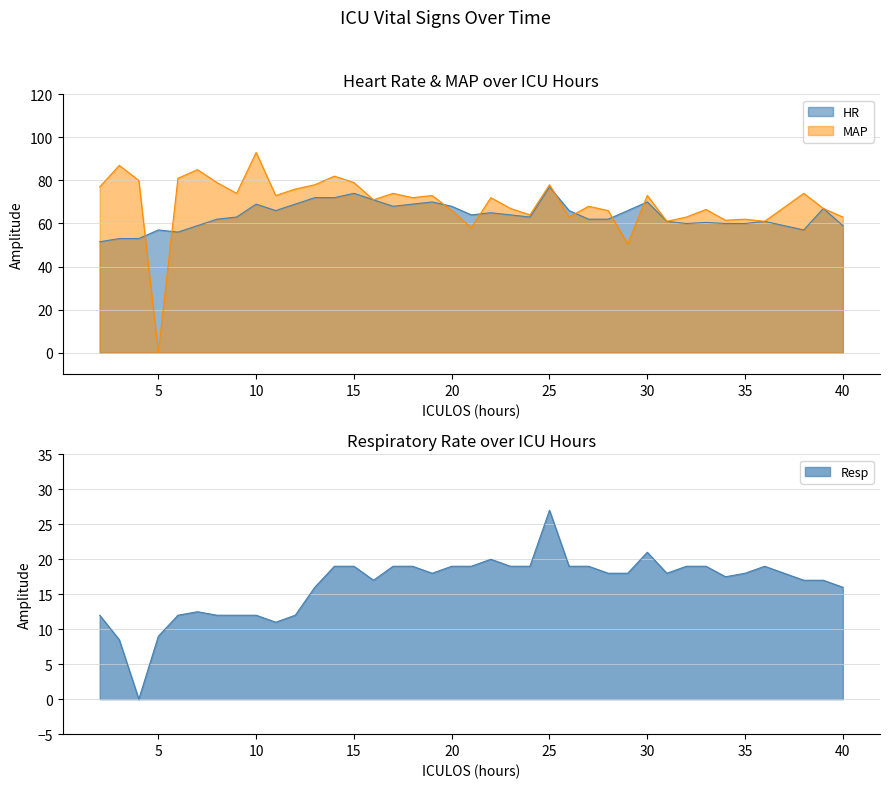

After their last crossing, which series has the higher values: Resp or MAP?

MAP